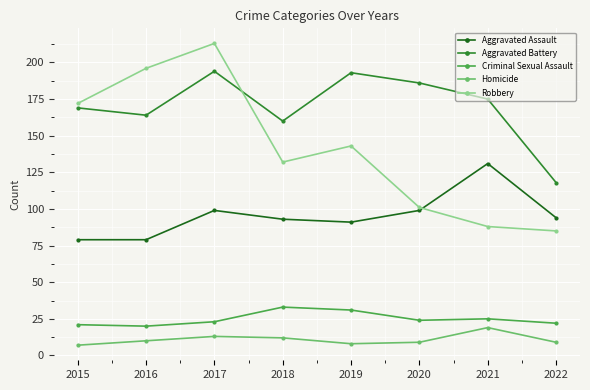

Is the value of Homicide at 2021 greater than the value of Robbery at 2020?

No